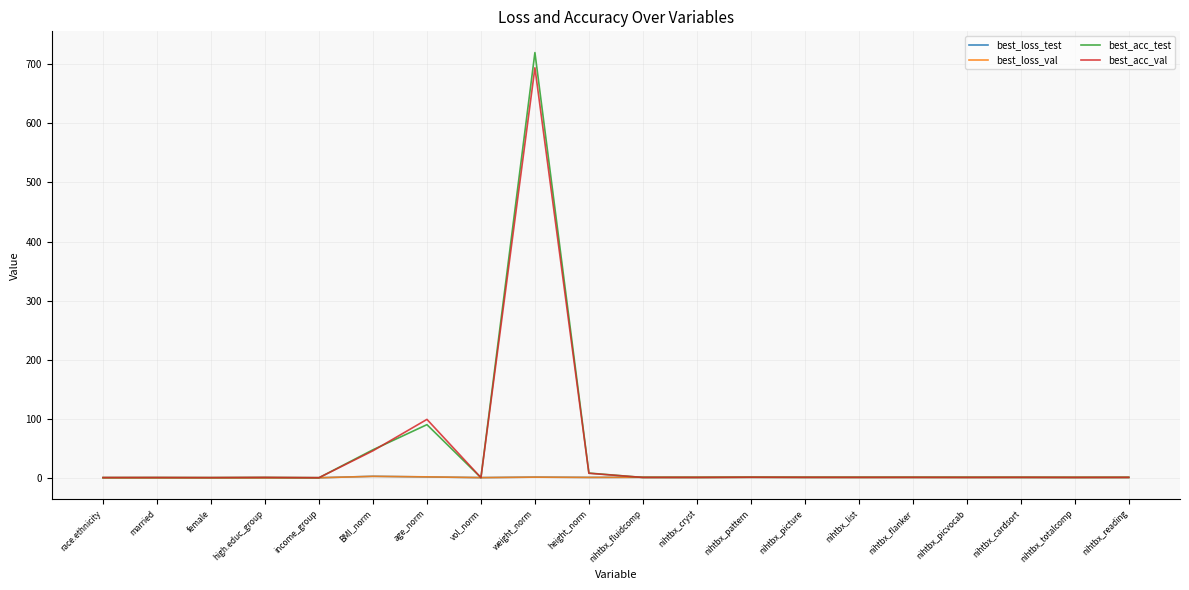

Which series has the largest range (max minus min)?

best_acc_test